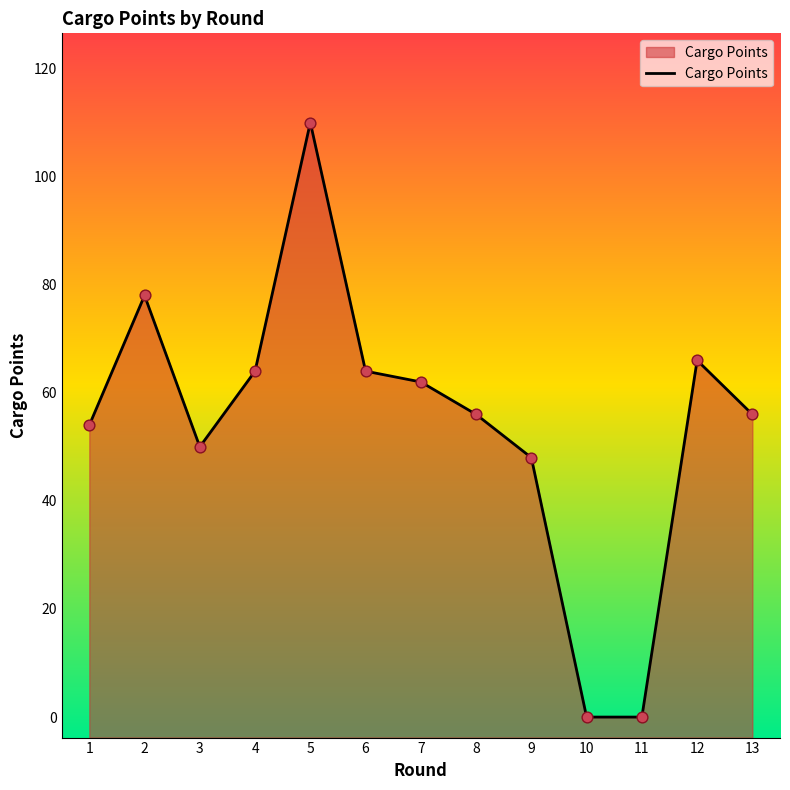

What is the change in value from 6 to 11?

-64